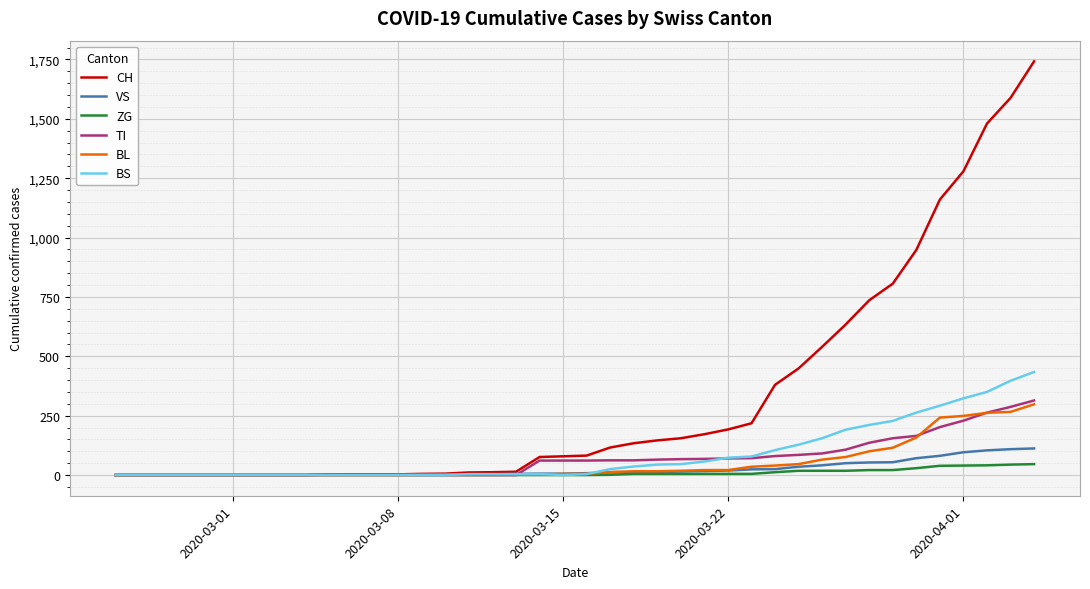

How many lines are shown in the chart?

6